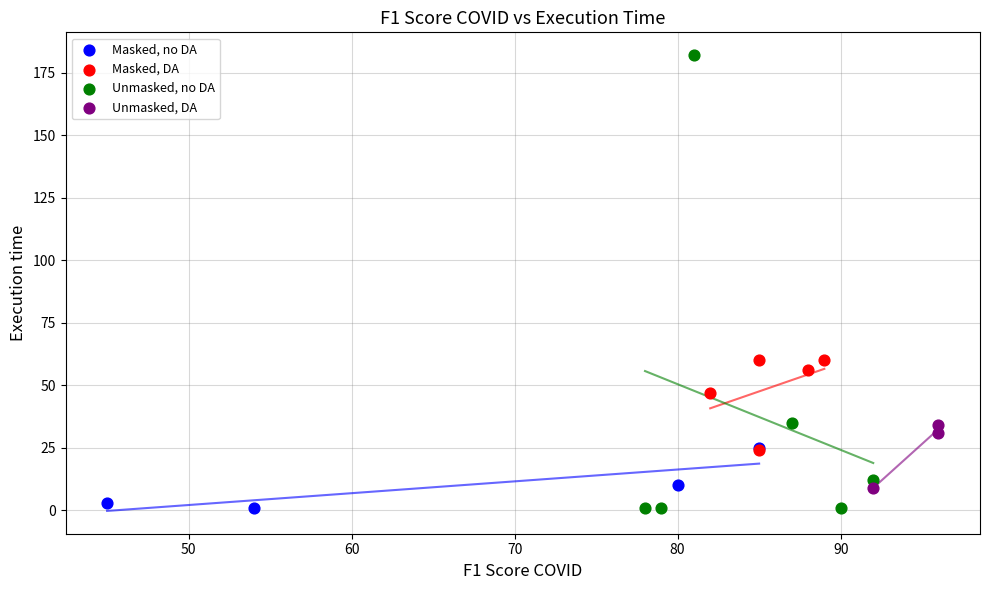

Which series has the widest spread of Y values?

Unmasked, no DA